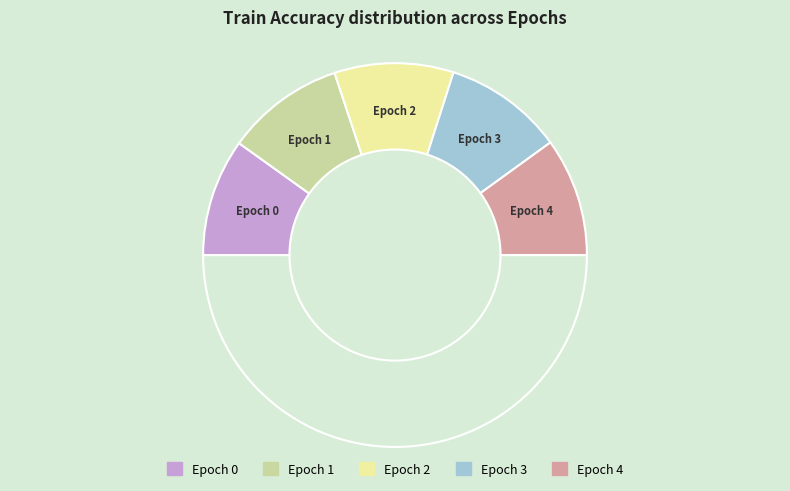

Rank the categories by value from lowest to highest.

0, 4, 1, 2, 3